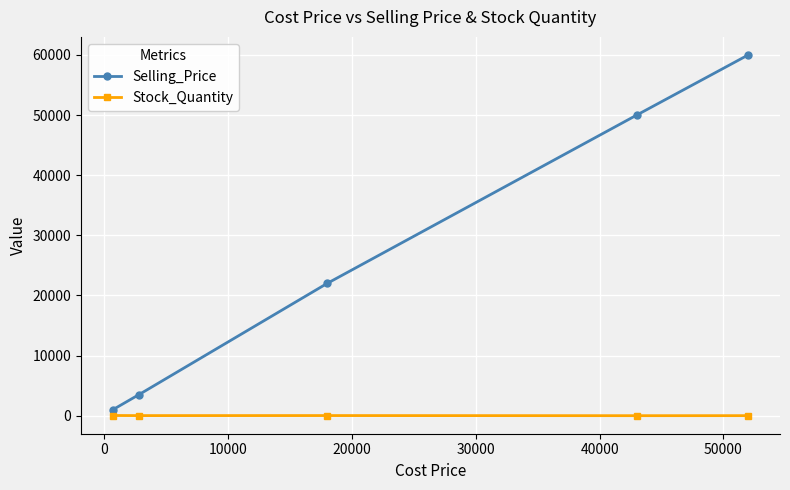

What is the maximum value for Selling_Price?

60000